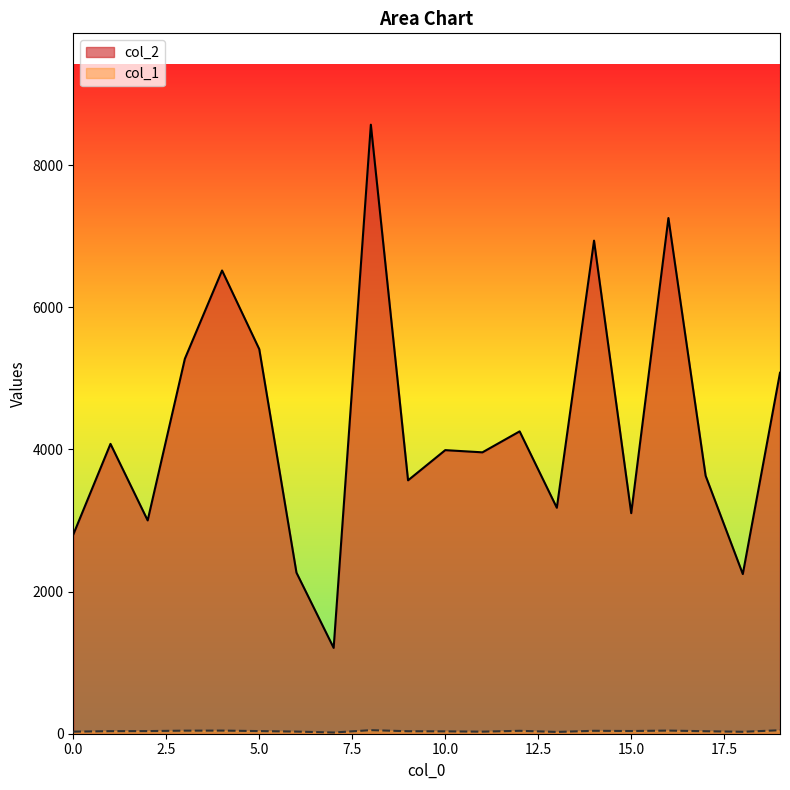

Reading left to right, extract all data points from this chart.

col_2: 0=2803	1=4079	2=3002	3=5277	4=6519	5=5412	6=2267	7=1208	8=8571	9=3566	10=3991	11=3960	12=4255	13=3180	14=6939	15=3104	16=7257	17=3631	18=2247	19=5080
col_1: 0=29	1=36	2=37	3=43	4=44	5=37	6=30	7=17	8=50	9=35	10=33	11=29	12=41	13=25	14=41	15=38	16=44	17=35	18=27	19=49